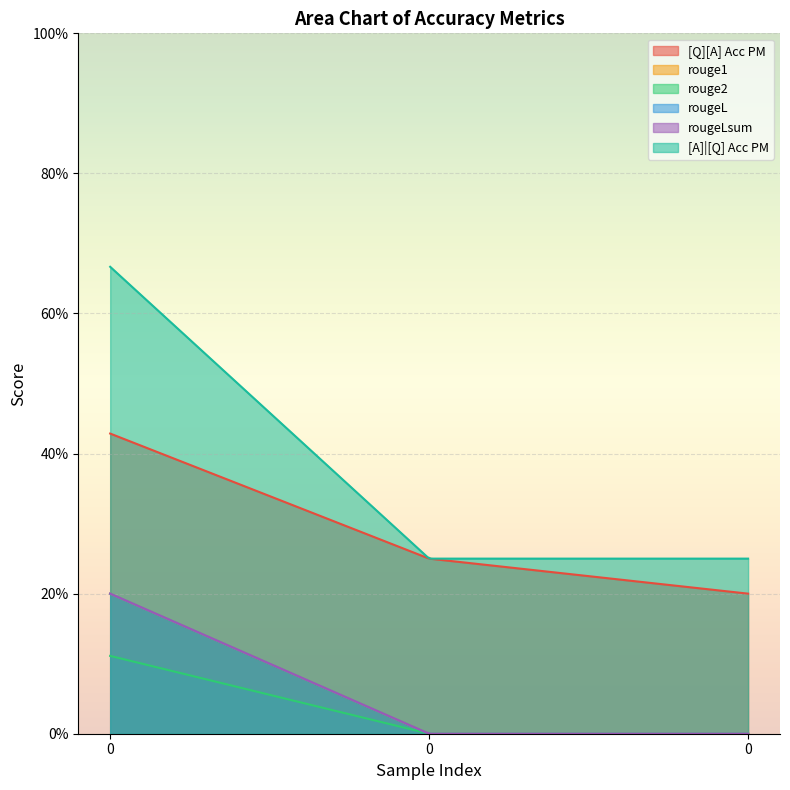

Reading right to left, transcribe all the data shown in this chart.

[Q][A] Acc PM: 0.2	0.2	0.4
rouge1: 0.0	0.0	0.2
rouge2: 0.0	0.0	0.1
rougeL: 0.0	0.0	0.2
rougeLsum: 0.0	0.0	0.2
[A]|[Q] Acc PM: 0.2	0.2	0.7